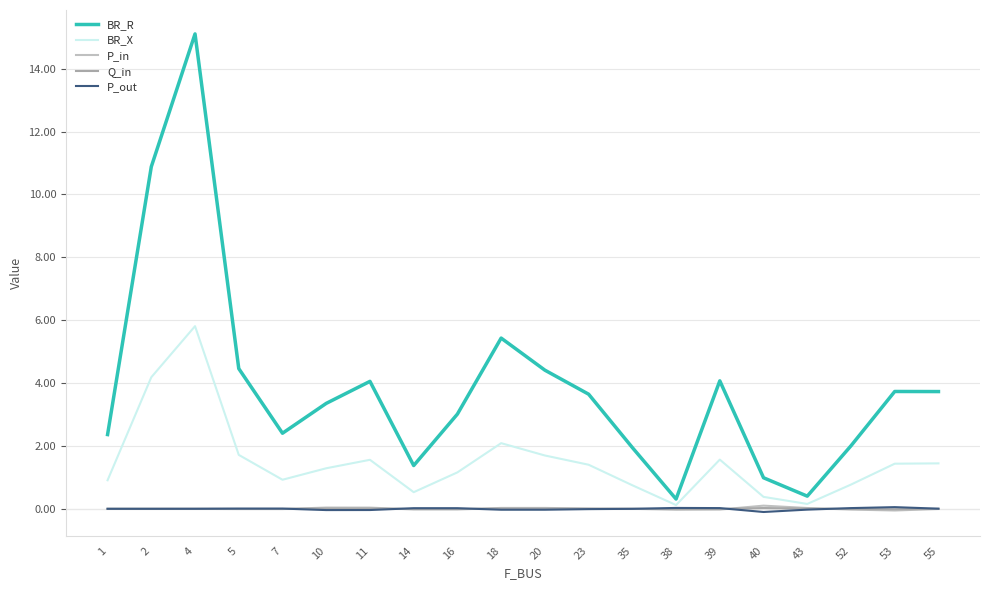

Which series has the largest range (max minus min)?

BR_R